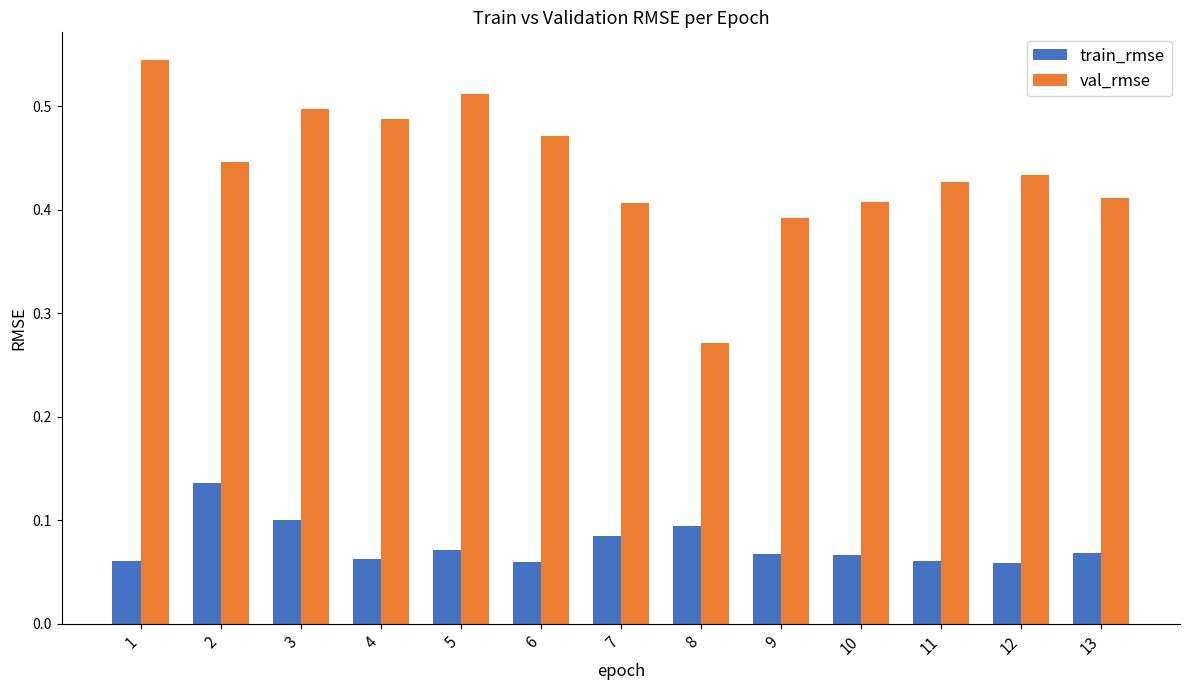

List the series in order of their overall mean, highest first.

val_rmse, train_rmse